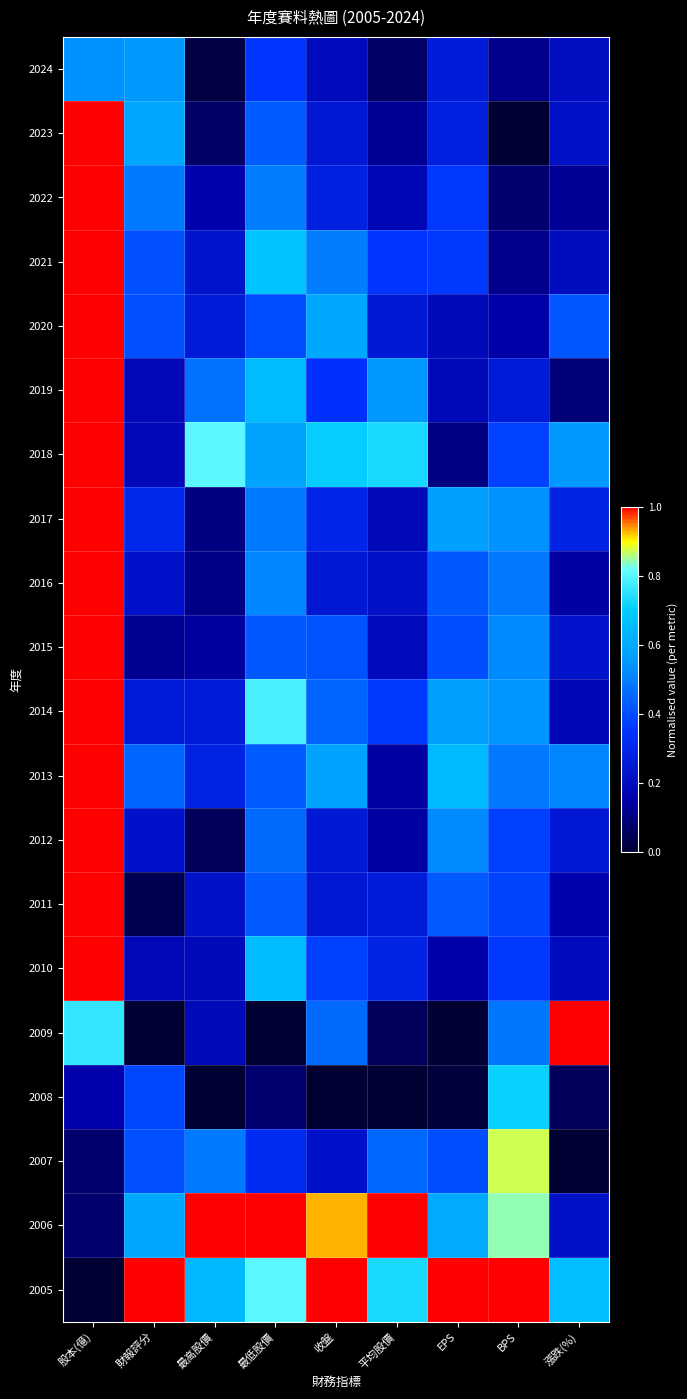

Reading left to right, extract all data points from this chart.

2024: 股本(億)=0.5	財報評分=0.6	最高股價=0.0	最低股價=0.4	收盤=0.2	平均股價=0.1	EPS=0.3	BPS=0.1	漲跌(%)=0.2
2023: 股本(億)=1.0	財報評分=0.6	最高股價=0.1	最低股價=0.4	收盤=0.2	平均股價=0.1	EPS=0.3	BPS=0.0	漲跌(%)=0.2
2022: 股本(億)=1.0	財報評分=0.5	最高股價=0.2	最低股價=0.5	收盤=0.3	平均股價=0.2	EPS=0.4	BPS=0.1	漲跌(%)=0.1
2021: 股本(億)=1.0	財報評分=0.4	最高股價=0.2	最低股價=0.7	收盤=0.5	平均股價=0.4	EPS=0.4	BPS=0.1	漲跌(%)=0.2
2020: 股本(億)=1.0	財報評分=0.4	最高股價=0.3	最低股價=0.4	收盤=0.6	平均股價=0.3	EPS=0.2	BPS=0.2	漲跌(%)=0.4
2019: 股本(億)=1.0	財報評分=0.2	最高股價=0.5	最低股價=0.7	收盤=0.3	平均股價=0.5	EPS=0.2	BPS=0.3	漲跌(%)=0.1
2018: 股本(億)=1.0	財報評分=0.2	最高股價=0.8	最低股價=0.6	收盤=0.7	平均股價=0.7	EPS=0.1	BPS=0.4	漲跌(%)=0.6
2017: 股本(億)=1.0	財報評分=0.3	最高股價=0.1	最低股價=0.5	收盤=0.3	平均股價=0.2	EPS=0.6	BPS=0.5	漲跌(%)=0.3
2016: 股本(億)=1.0	財報評分=0.2	最高股價=0.1	最低股價=0.5	收盤=0.2	平均股價=0.2	EPS=0.4	BPS=0.5	漲跌(%)=0.1
2015: 股本(億)=1.0	財報評分=0.1	最高股價=0.1	最低股價=0.4	收盤=0.4	平均股價=0.2	EPS=0.4	BPS=0.5	漲跌(%)=0.2
2014: 股本(億)=1.0	財報評分=0.3	最高股價=0.3	最低股價=0.8	收盤=0.4	平均股價=0.4	EPS=0.6	BPS=0.5	漲跌(%)=0.2
2013: 股本(億)=1.0	財報評分=0.4	最高股價=0.3	最低股價=0.4	收盤=0.6	平均股價=0.1	EPS=0.6	BPS=0.5	漲跌(%)=0.5
2012: 股本(億)=1.0	財報評分=0.2	最高股價=0.1	最低股價=0.5	收盤=0.3	平均股價=0.1	EPS=0.5	BPS=0.4	漲跌(%)=0.2
2011: 股本(億)=1.0	財報評分=0.0	最高股價=0.2	最低股價=0.4	收盤=0.2	平均股價=0.3	EPS=0.4	BPS=0.4	漲跌(%)=0.2
2010: 股本(億)=1.0	財報評分=0.2	最高股價=0.2	最低股價=0.7	收盤=0.4	平均股價=0.3	EPS=0.2	BPS=0.4	漲跌(%)=0.2
2009: 股本(億)=0.8	財報評分=0.0	最高股價=0.2	最低股價=0.0	收盤=0.5	平均股價=0.1	EPS=0.0	BPS=0.5	漲跌(%)=1.0
2008: 股本(億)=0.2	財報評分=0.4	最高股價=0.0	最低股價=0.1	收盤=0.0	平均股價=0.0	EPS=0.0	BPS=0.7	漲跌(%)=0.1
2007: 股本(億)=0.1	財報評分=0.4	最高股價=0.5	最低股價=0.3	收盤=0.2	平均股價=0.5	EPS=0.4	BPS=0.9	漲跌(%)=0.0
2006: 股本(億)=0.1	財報評分=0.6	最高股價=1.0	最低股價=1.0	收盤=0.9	平均股價=1.0	EPS=0.6	BPS=0.8	漲跌(%)=0.2
2005: 股本(億)=0.0	財報評分=1.0	最高股價=0.6	最低股價=0.8	收盤=1.0	平均股價=0.7	EPS=1.0	BPS=1.0	漲跌(%)=0.7